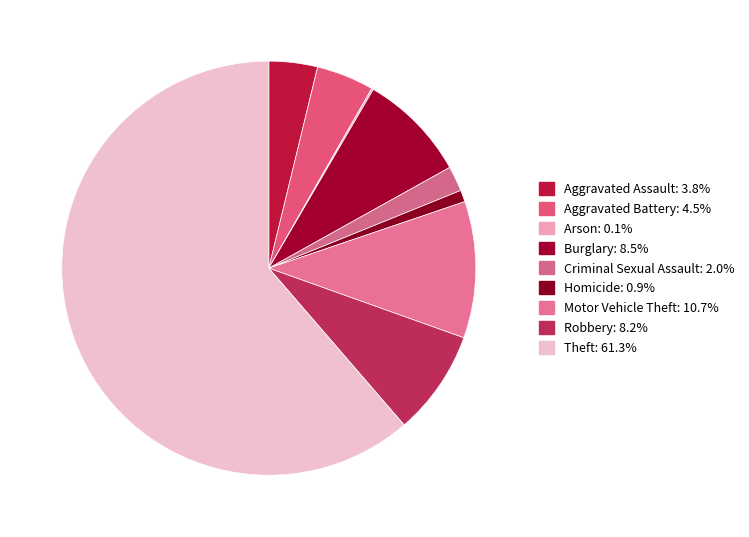

What is the ratio of the value at Burglary to the value at Motor Vehicle Theft?

0.8